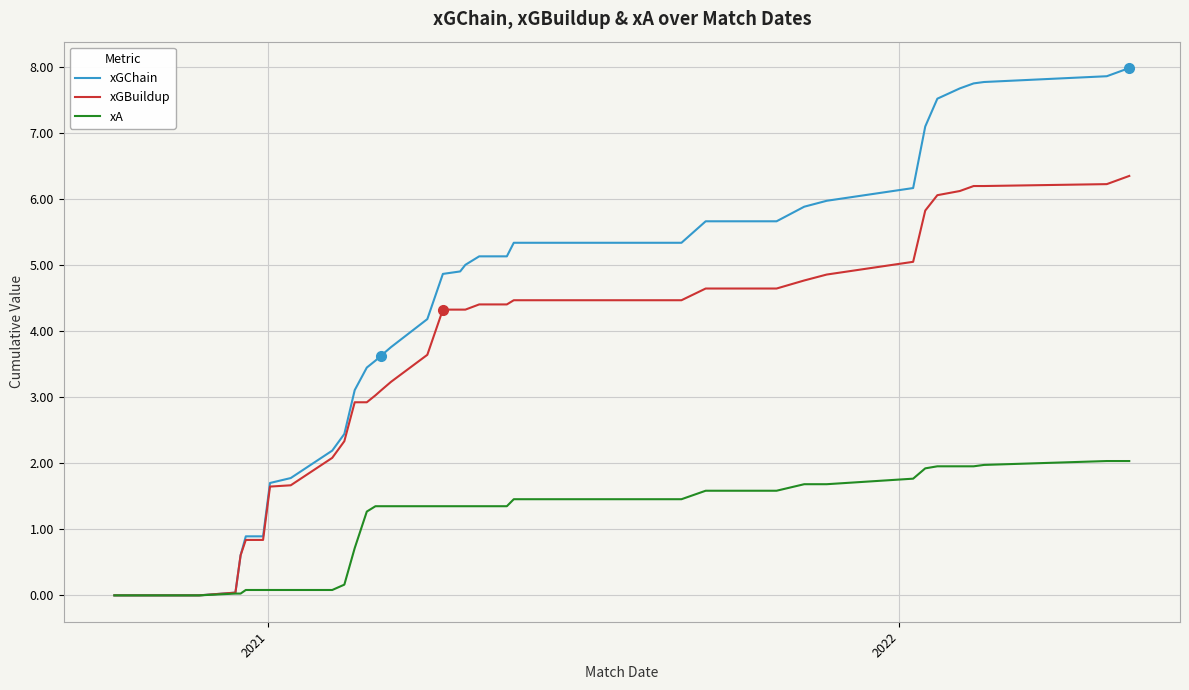

List the series in order of their peak value, highest first.

xGChain, xGBuildup, xA